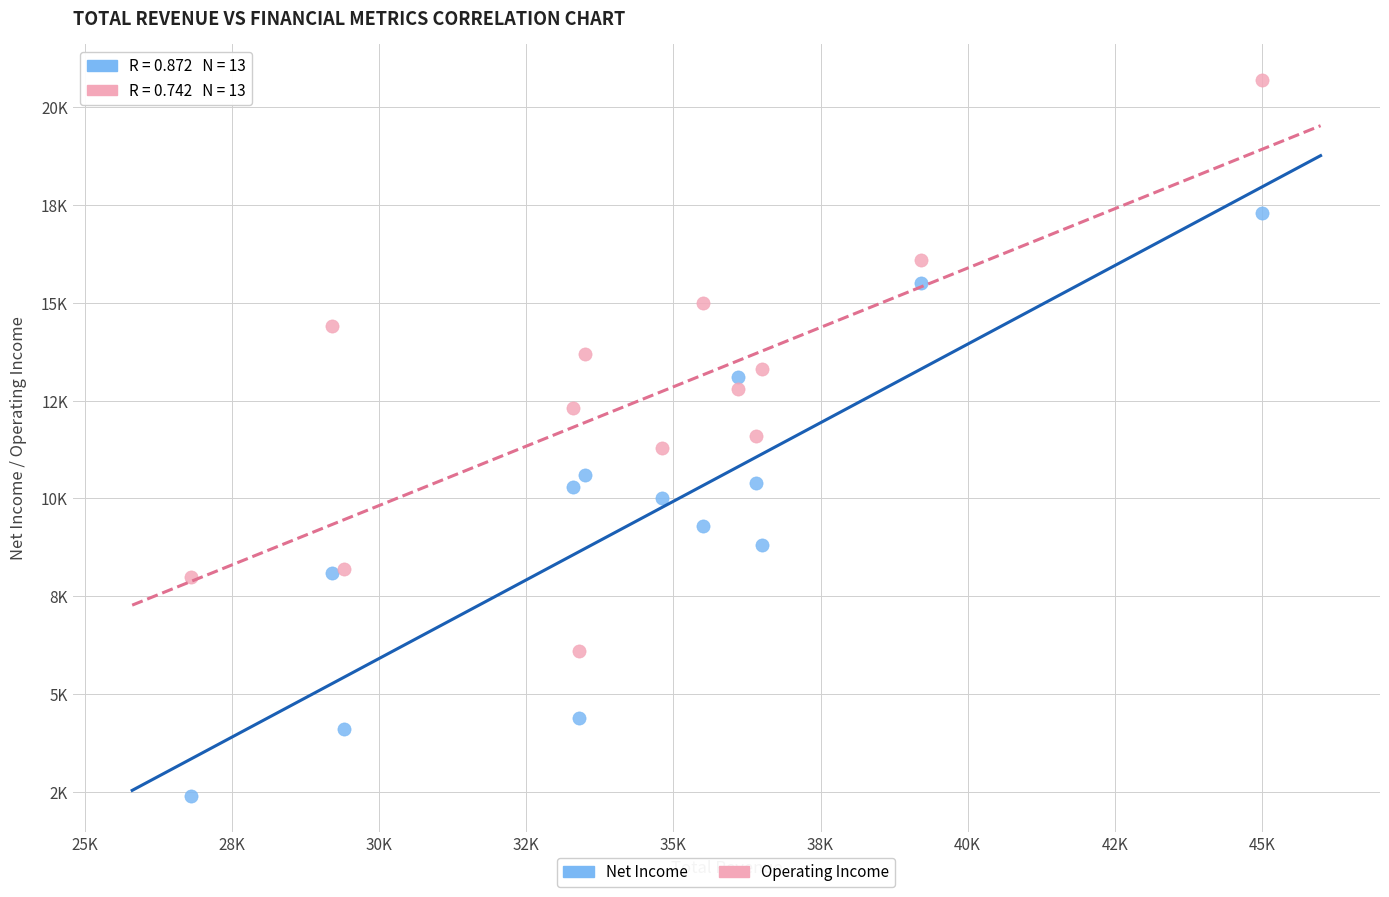

What are all the series names shown in the legend?

Net Income, Operating Income